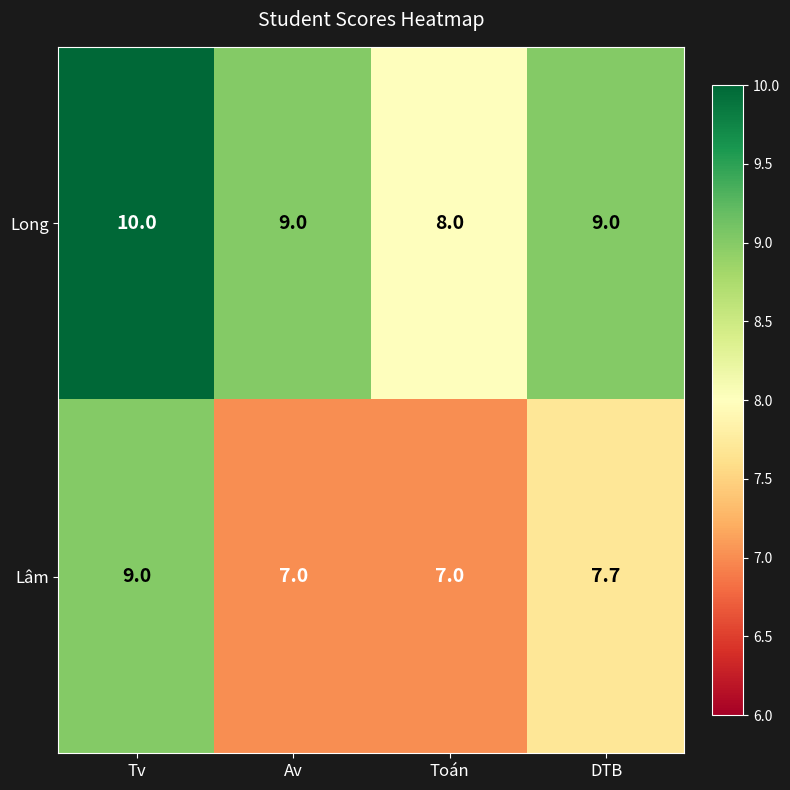

What is the difference between the highest and lowest values at Av?

2.0